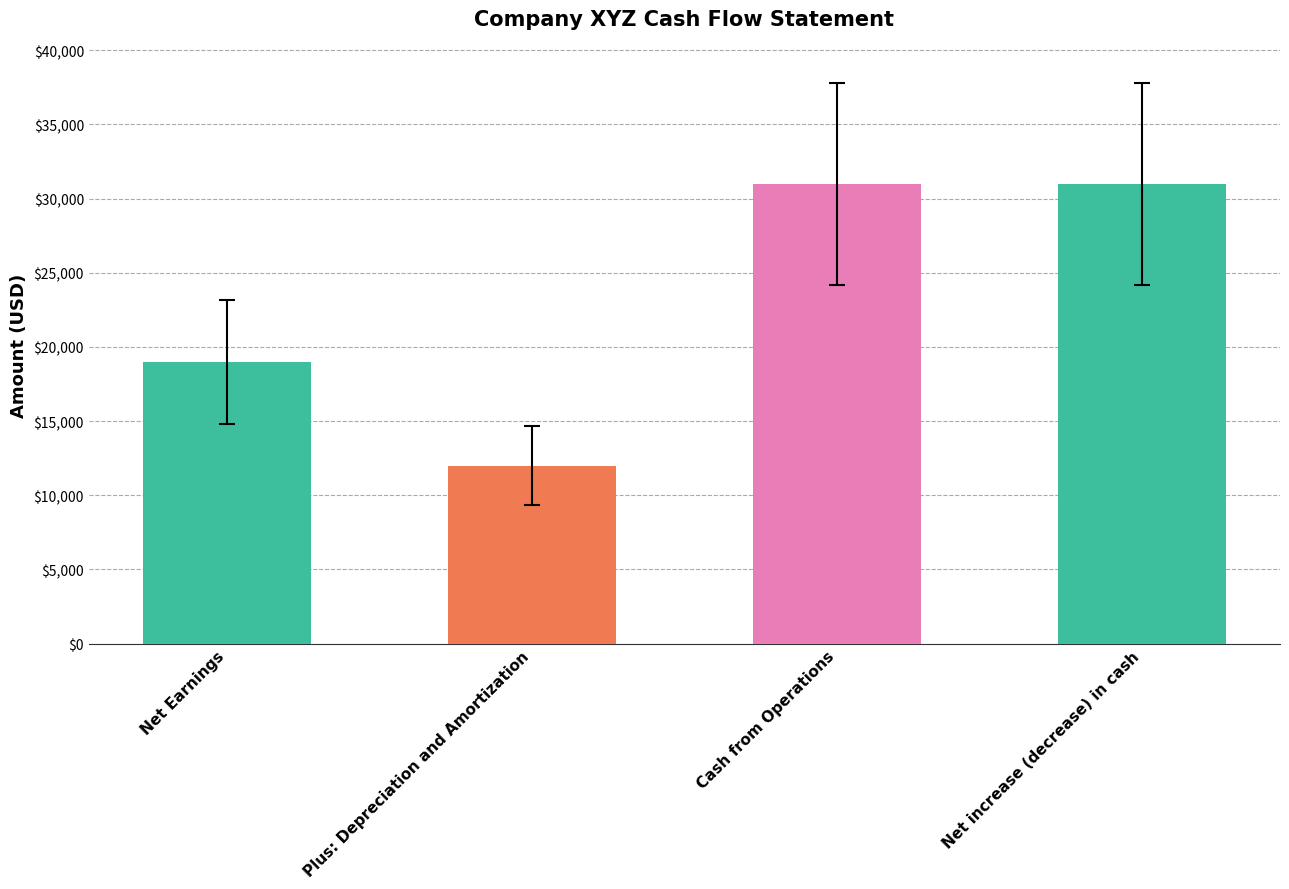

How many values are between 19000 and 31000?

3